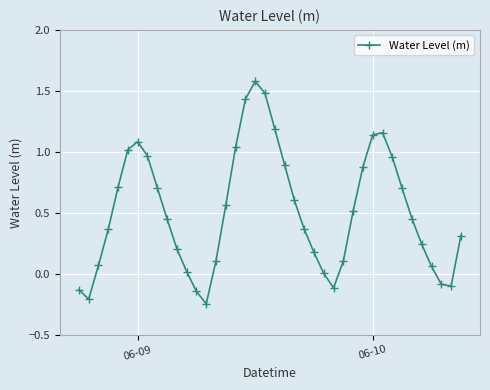

Is this an area chart (filled region under the line)?

No